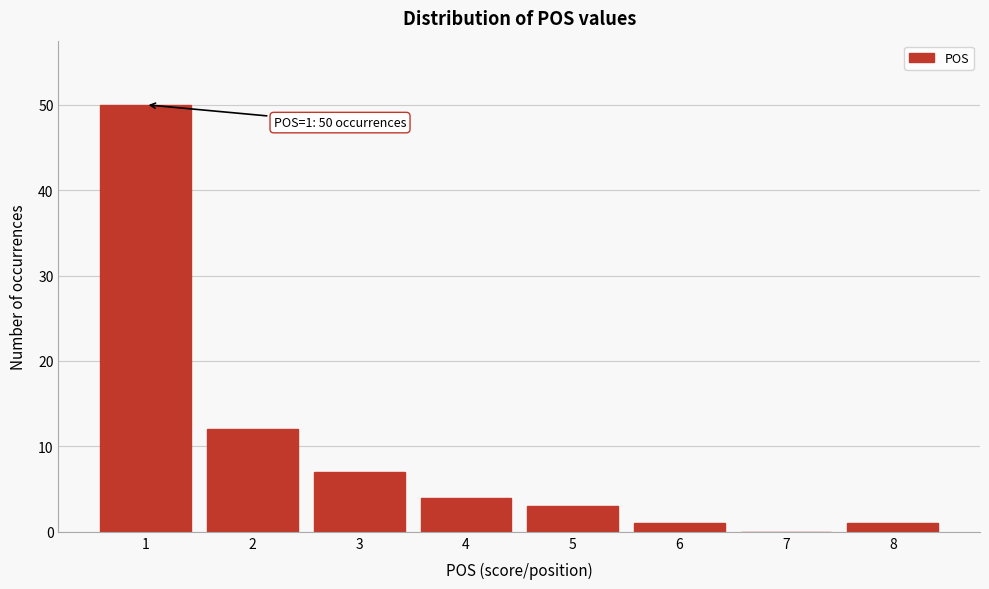

Reading right to left, extract all data points from this chart.

8=1	7=0	6=1	5=3	4=4	3=7	2=12	1=50